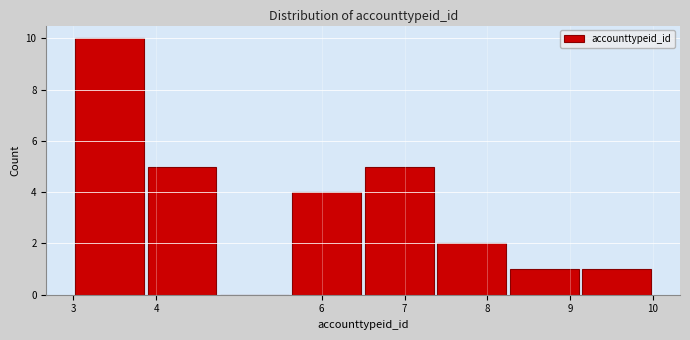

Reading left to right, list every bar in this chart as the range it spans on the x-axis followed by its height. Neither the bar edges nor the heights are printed on the chart, so give them approximately, as read against the axes.

3.0 to 3.9: 10
3.9 to 4.8: 5
4.8 to 5.6: 0
5.6 to 6.5: 4
6.5 to 7.4: 5
7.4 to 8.3: 2
8.3 to 9.1: 1
9.1 to 10.0: 1